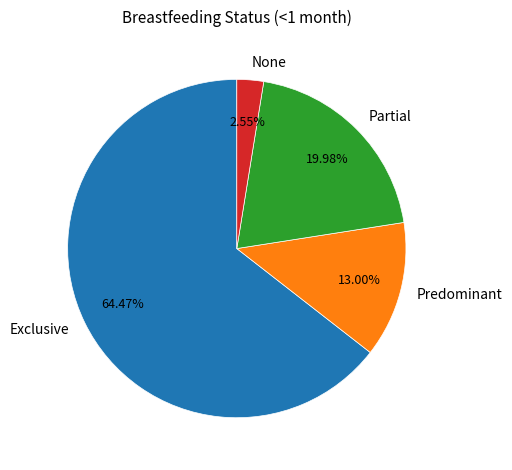

Which slice is the smallest?

None